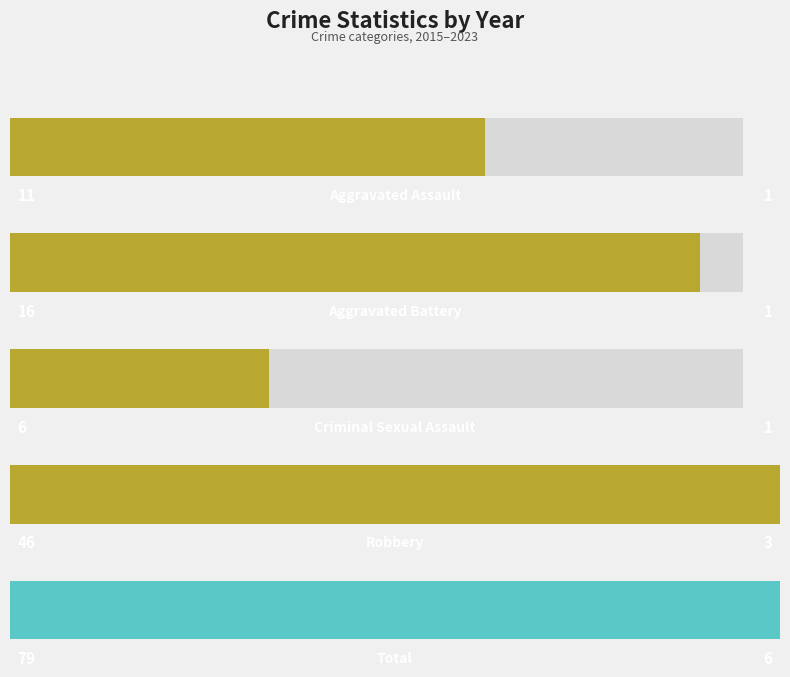

Rank the series at 2017 from highest to lowest value.

Total, Robbery, Aggravated Assault, Aggravated Battery, Criminal Sexual Assault